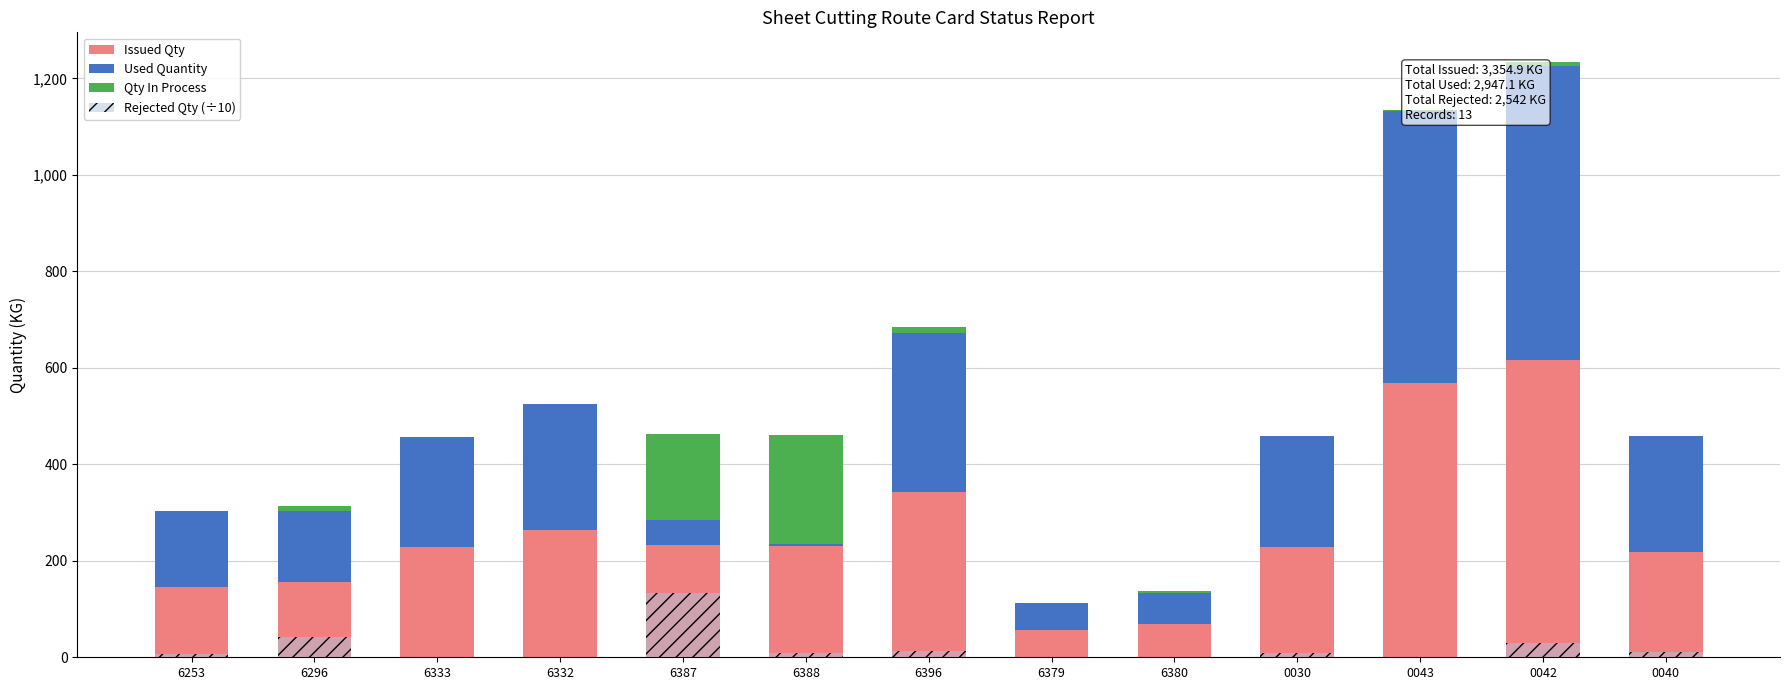

Between 6253 and 6388, which series saw the biggest shift?

Qty In Process